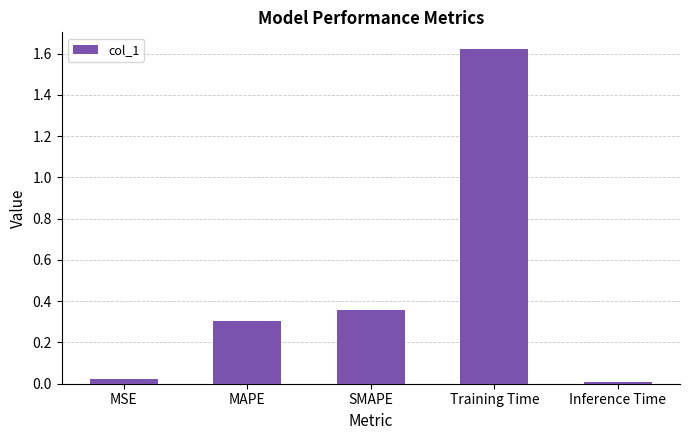

What is the label of the 4th bar from the left?

Training Time